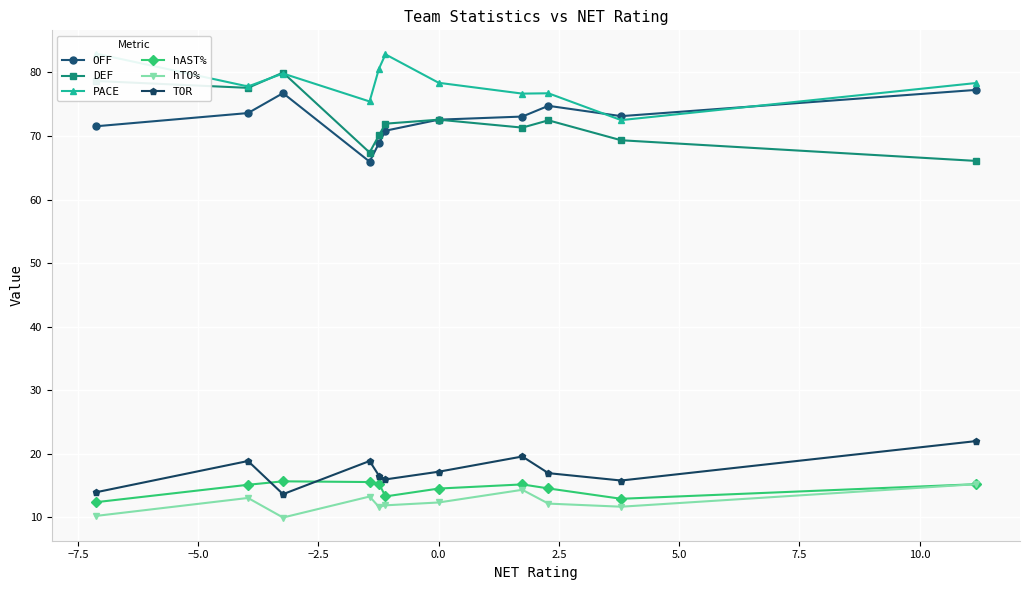

What is the value of the DEF point at the 2nd from the left?

77.6